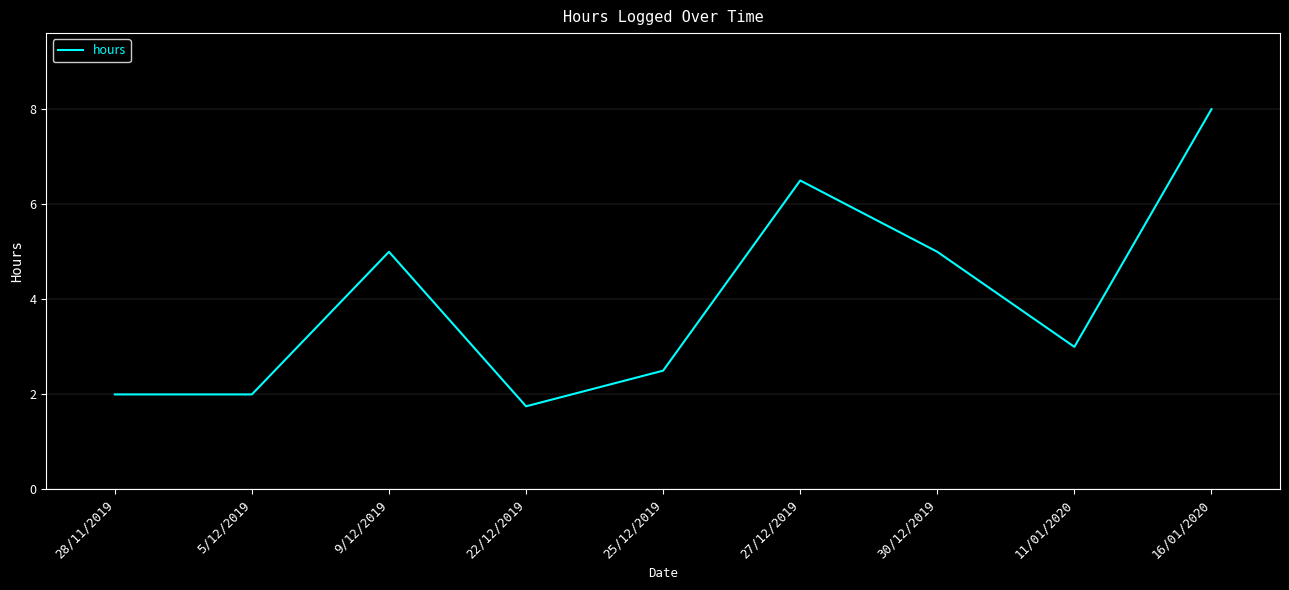

What is the difference between the values at 28/11/2019 and 16/01/2020?

6.0